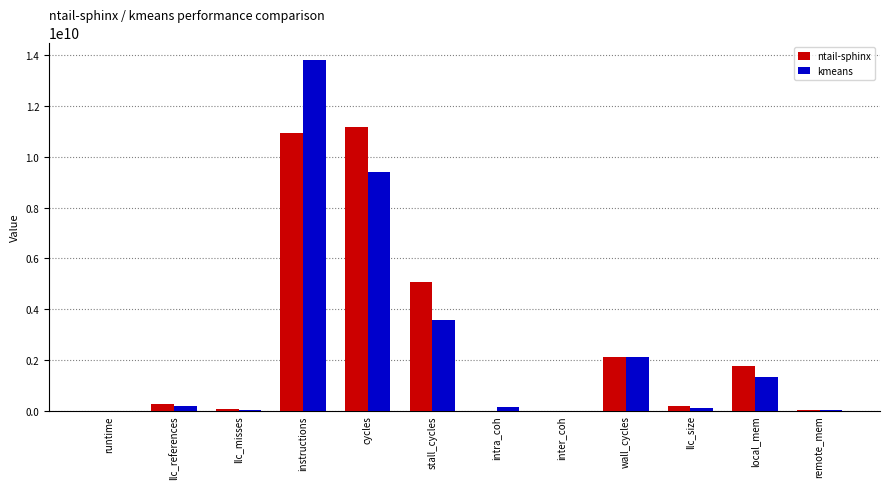

At which category does the chart reach its peak across all series?

instructions